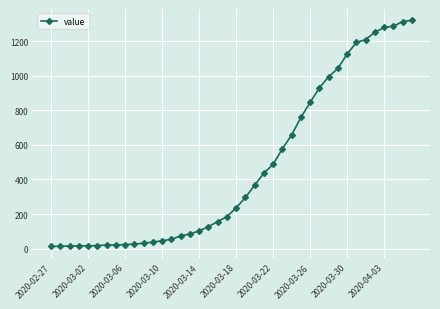

How many data points are less than 236?

20